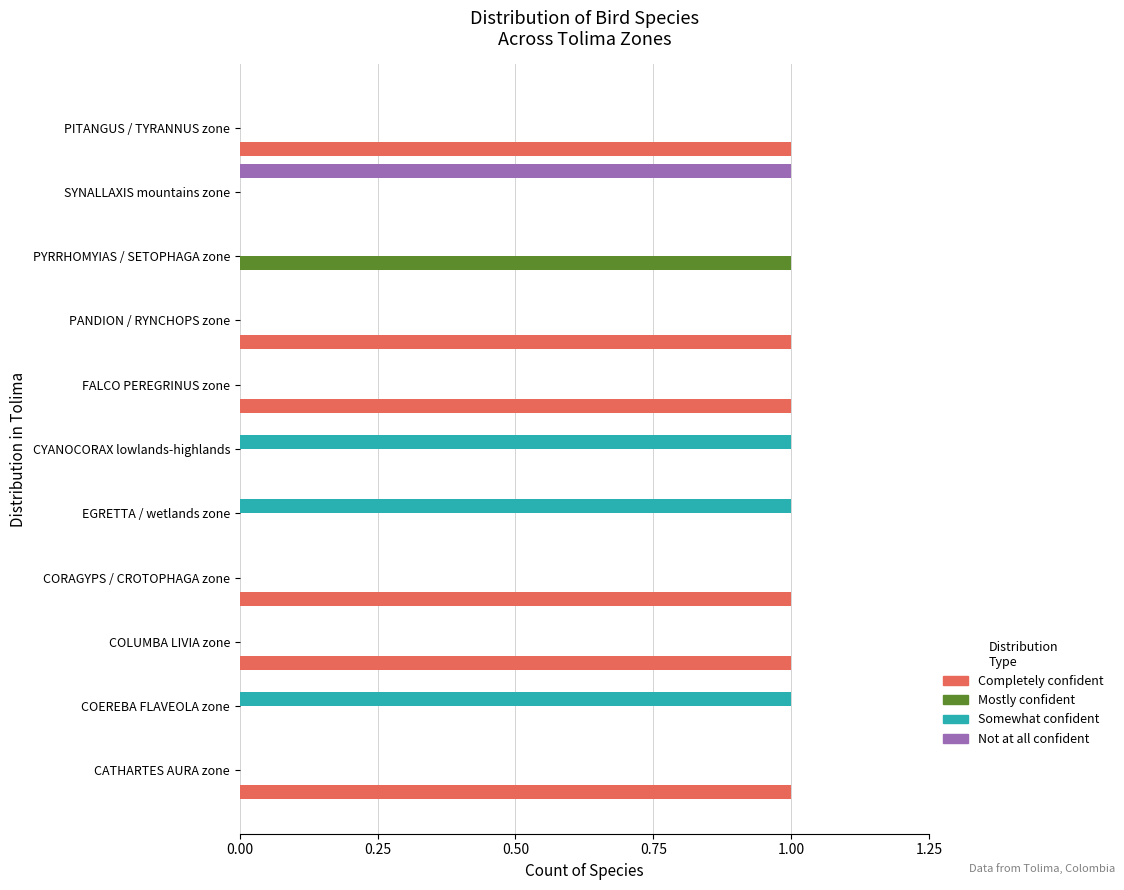

Is it true that Completely confident equals 0 at CATHARTES AURA zone?

False